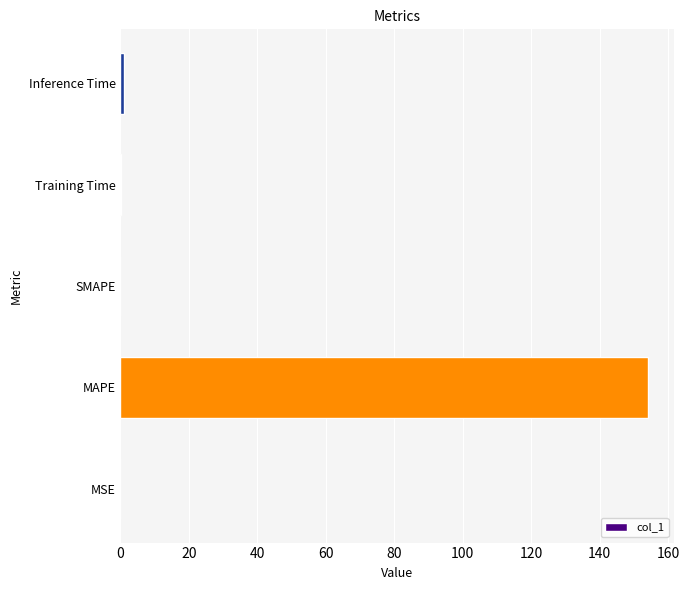

What is the sum of all values?

155.1